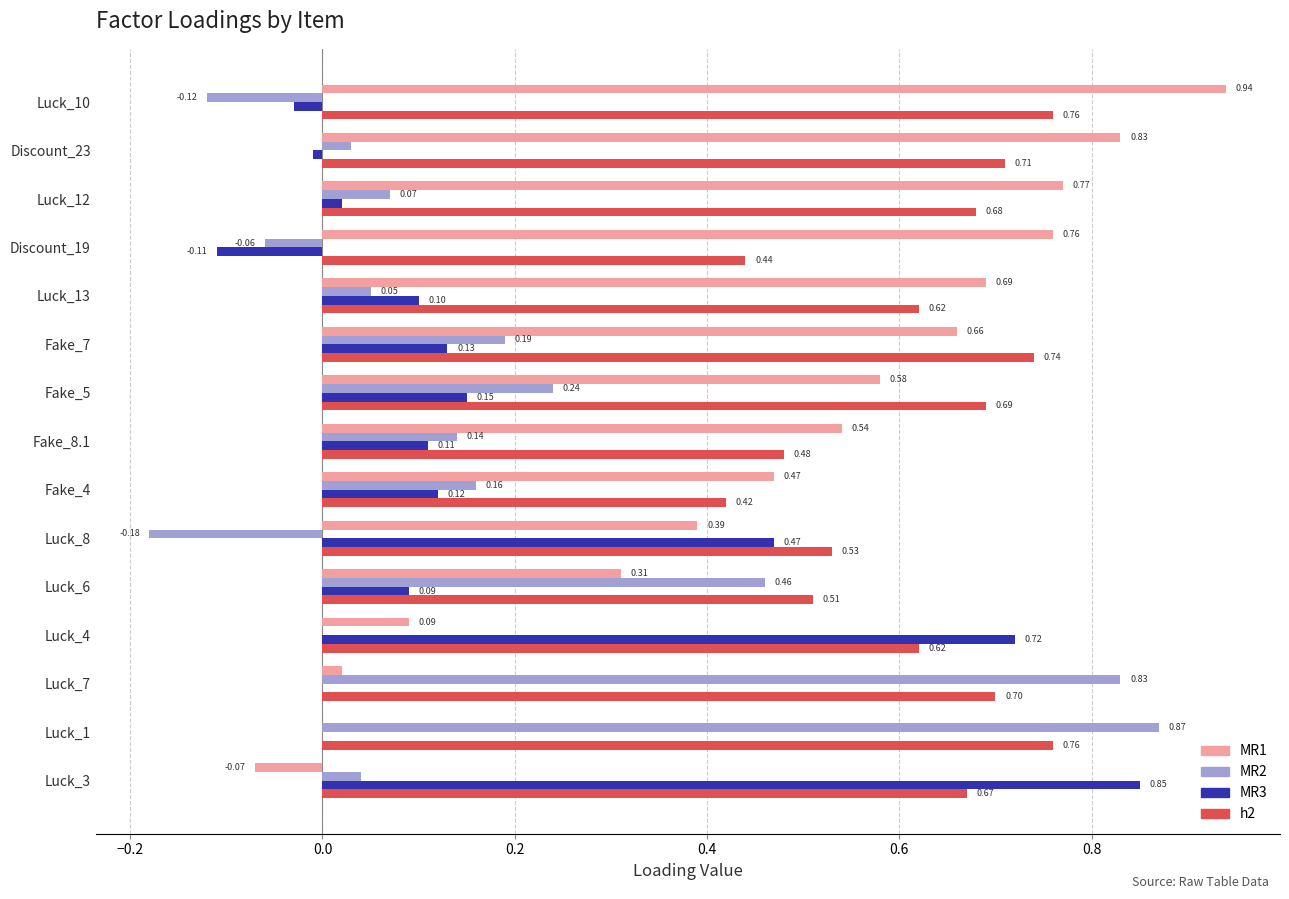

At which category is the sum across all series the highest?

Fake_7